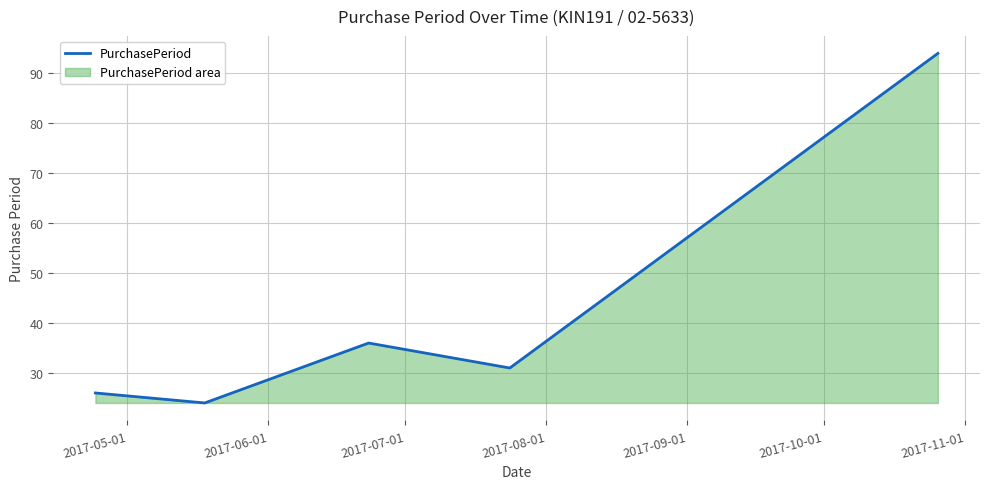

How many interior local valleys (lower than both neighbors) does the data have?

2